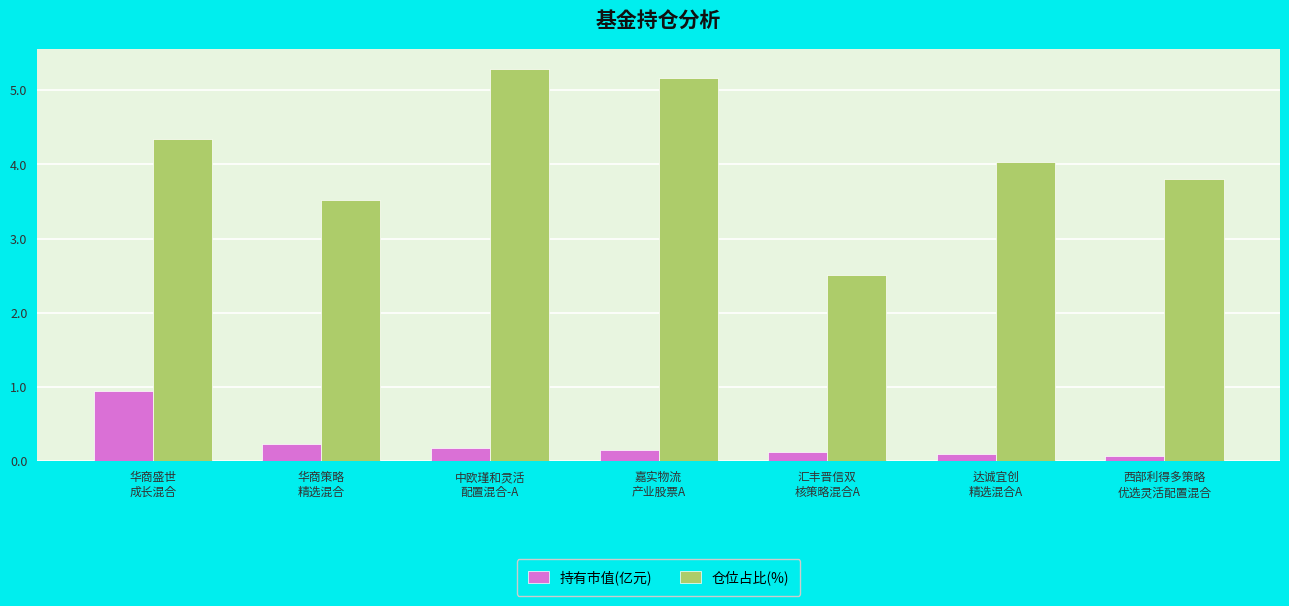

Read the 持有市值(亿元) value at 达诚宜创
精选混合A.

0.1